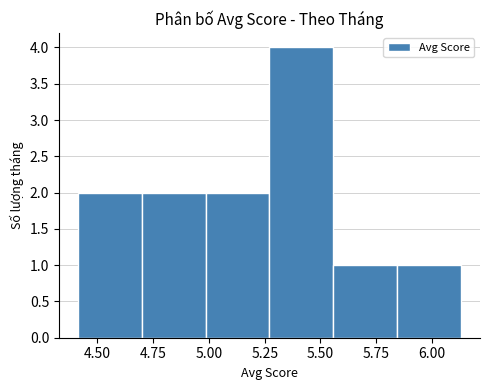

Reading left to right, list every bar in this chart as the range it spans on the x-axis followed by its height. Neither the bar edges nor the heights are printed on the chart, so give them approximately, as read against the axes.

4.40 to 4.70: 2
4.70 to 5.00: 2
5.00 to 5.25: 2
5.25 to 5.55: 4
5.55 to 5.85: 1
5.85 to 6.15: 1